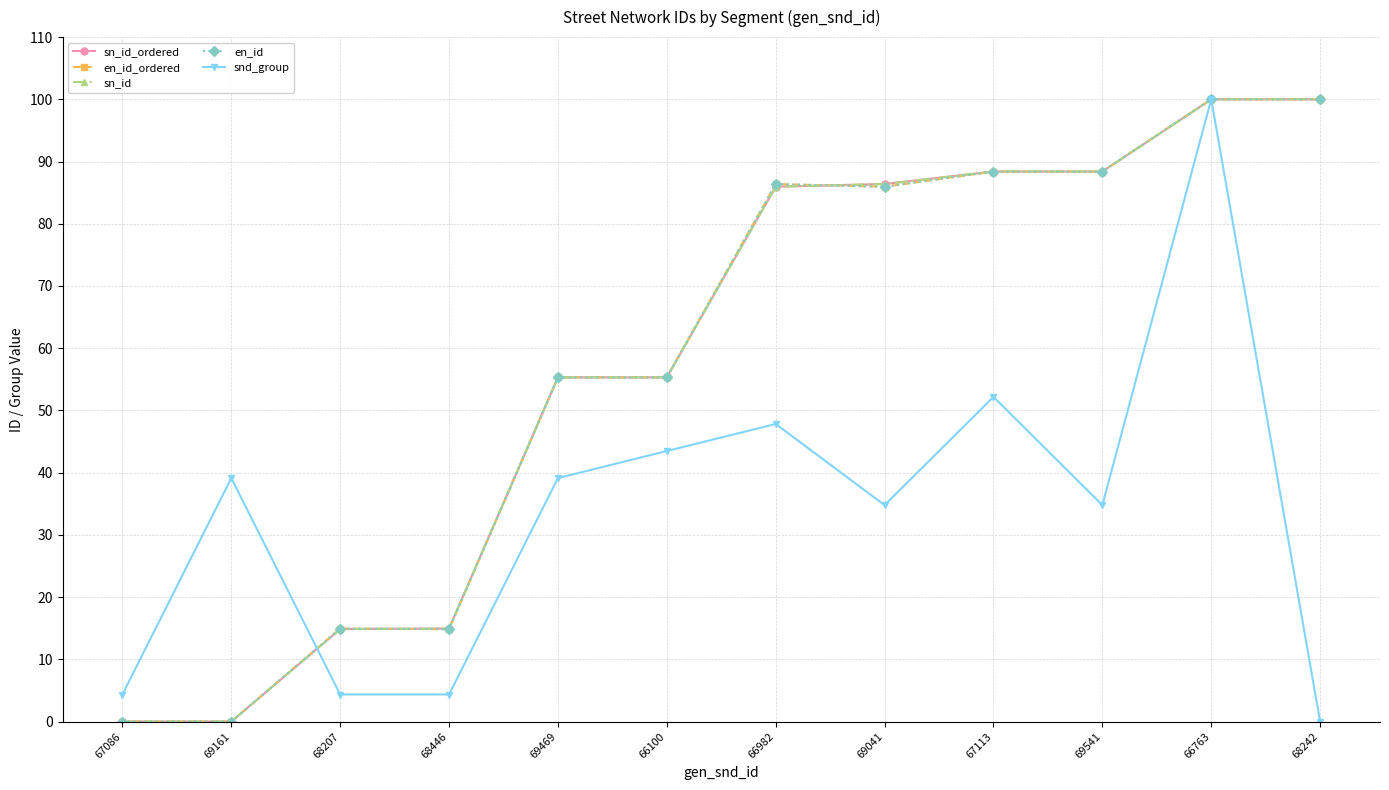

Reading left to right, extract all data points from this chart.

sn_id_ordered: 67086=0.0	69161=0.0	68207=14.9	68446=15.0	69469=55.3	66100=55.3	66982=86.0	69041=86.4	67113=88.4	69541=88.4	66763=100.0	68242=100.0
en_id_ordered: 67086=0.0	69161=0.0	68207=14.9	68446=14.8	69469=55.3	66100=55.3	66982=86.4	69041=85.9	67113=88.4	69541=88.4	66763=100.0	68242=100.0
sn_id: 67086=0.0	69161=0.0	68207=14.9	68446=15.0	69469=55.3	66100=55.3	66982=86.0	69041=86.4	67113=88.4	69541=88.4	66763=100.0	68242=100.0
en_id: 67086=0.0	69161=0.0	68207=14.9	68446=14.8	69469=55.3	66100=55.3	66982=86.4	69041=85.9	67113=88.4	69541=88.4	66763=100.0	68242=100.0
snd_group: 67086=4.3	69161=39.1	68207=4.3	68446=4.3	69469=39.1	66100=43.5	66982=47.8	69041=34.8	67113=52.2	69541=34.8	66763=100.0	68242=0.0